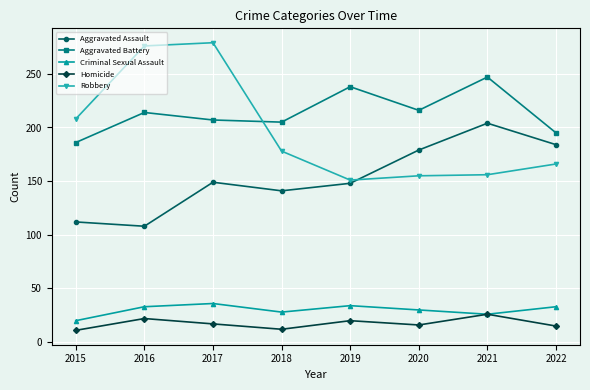

What is the minimum value shown in the chart?

11